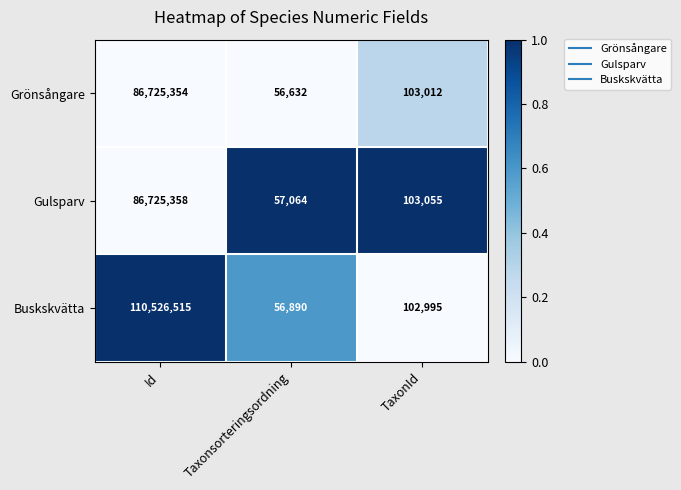

True or false: Grönsångare has a value of 128614460 at Id.

False